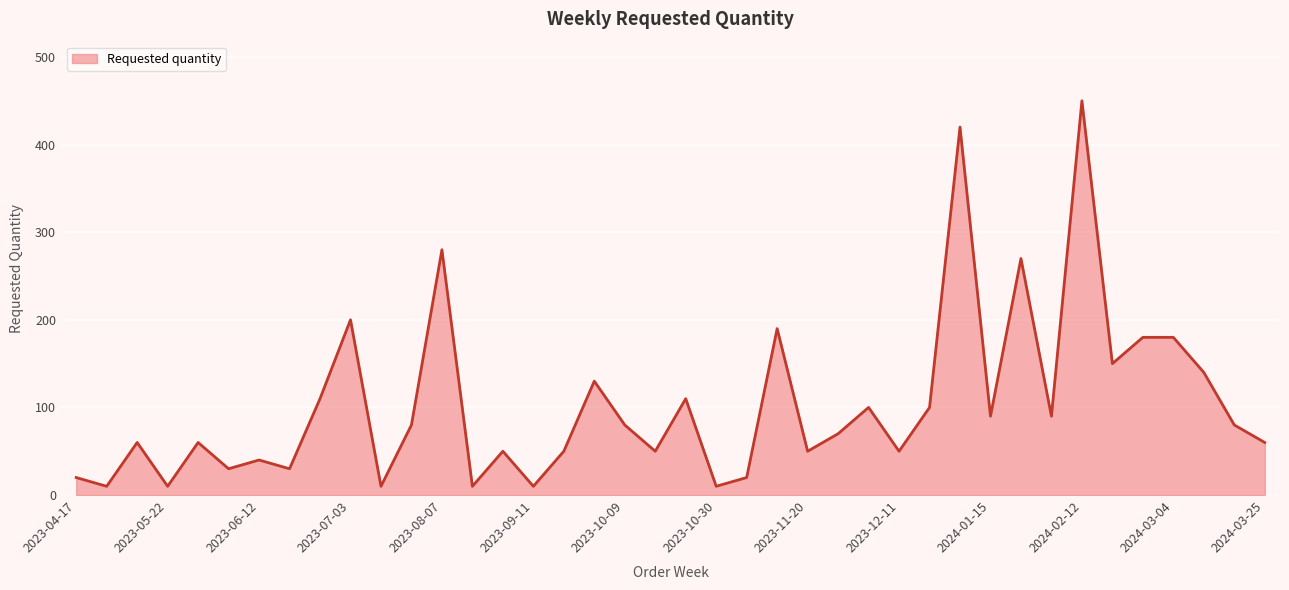

What is the maximum value shown in the chart?

450